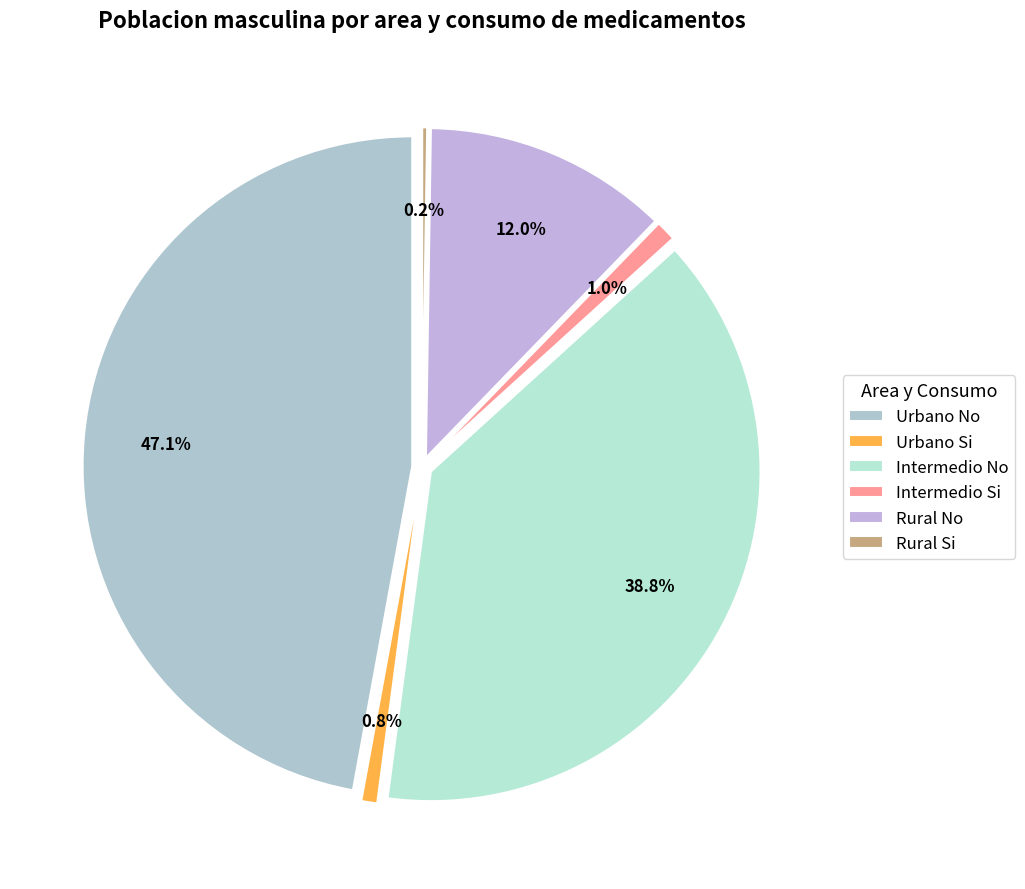

To the nearest percent, what is the difference between the Intermedio Si and Rural No slice percentages?

11%